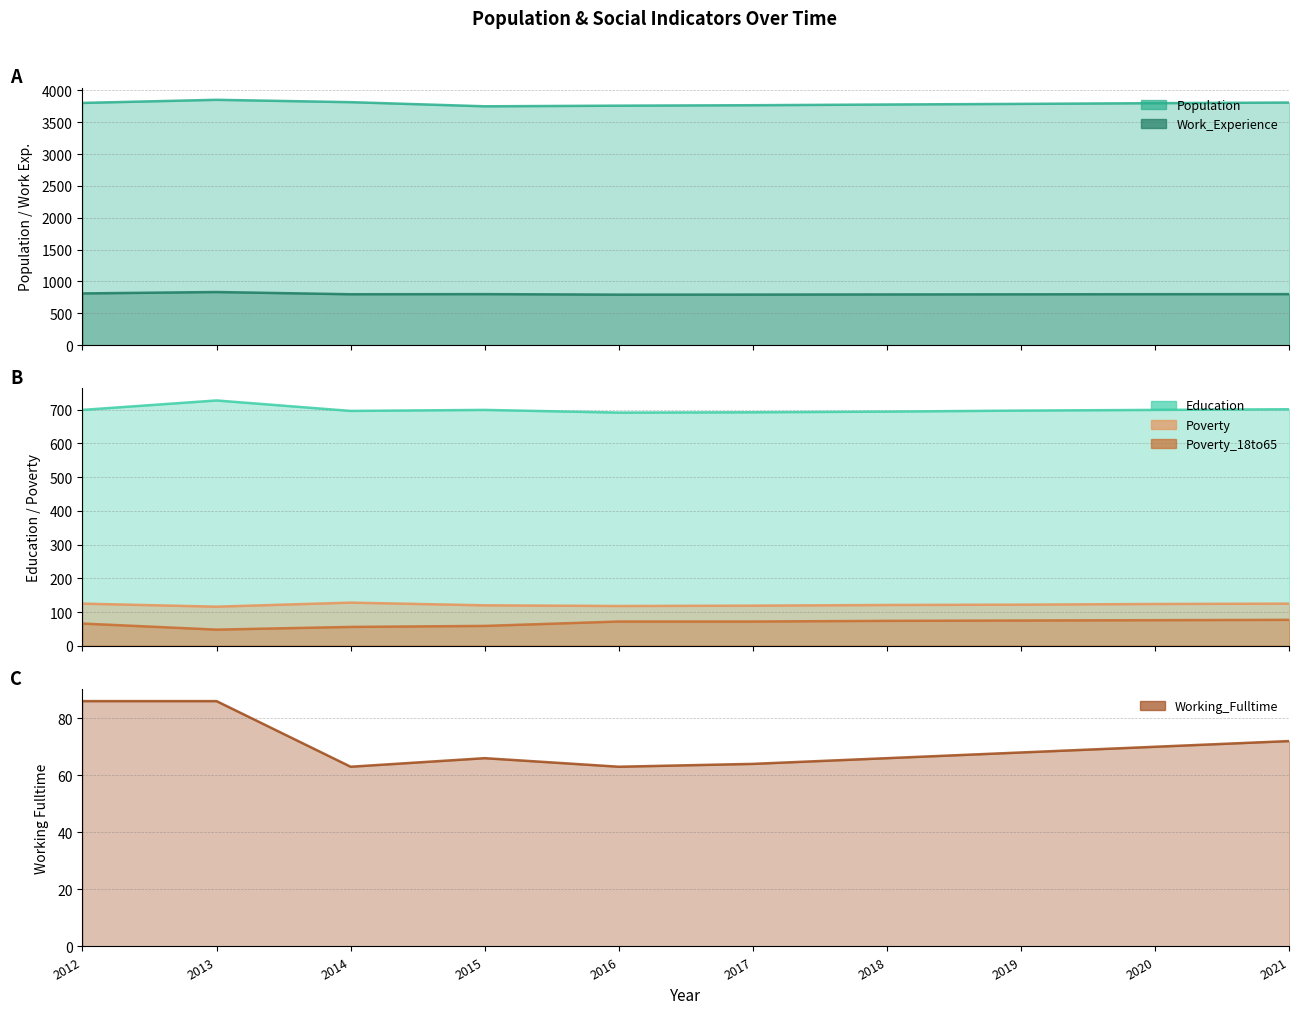

Is it true that Work_Experience equals 1060 at 2021?

False